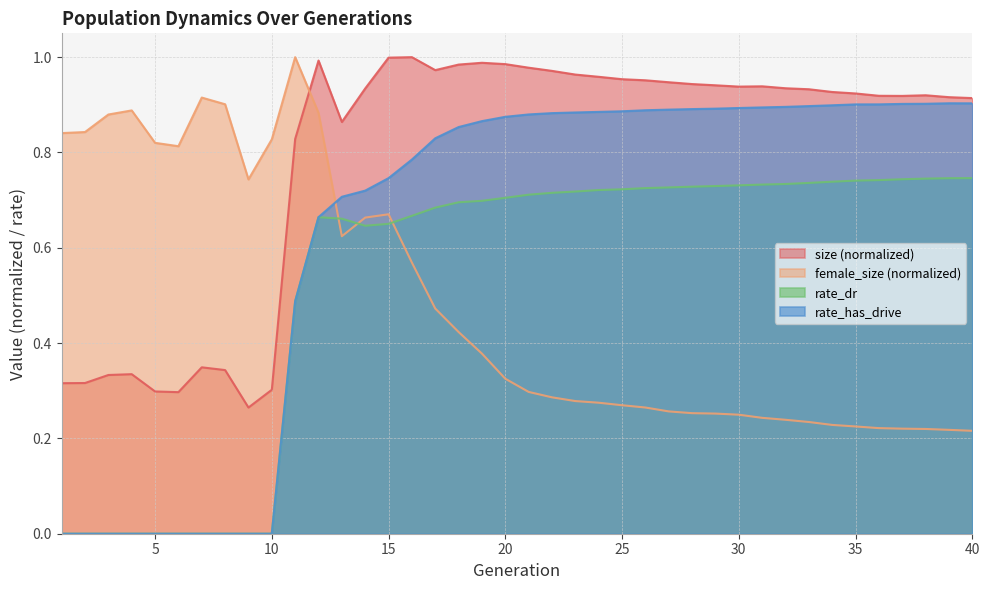

Reading left to right, transcribe all the data shown in this chart.

size: 1=0.3	2=0.3	3=0.3	4=0.3	5=0.3	6=0.3	7=0.3	8=0.3	9=0.3	10=0.3	11=0.8	12=1.0	13=0.9	14=0.9	15=1.0	16=1.0	17=1.0	18=1.0	19=1.0	20=1.0	21=1.0	22=1.0	23=1.0	24=1.0	25=1.0	26=1.0	27=0.9	28=0.9	29=0.9	30=0.9	31=0.9	32=0.9	33=0.9	34=0.9	35=0.9	36=0.9	37=0.9	38=0.9	39=0.9	40=0.9
female_size: 1=0.8	2=0.8	3=0.9	4=0.9	5=0.8	6=0.8	7=0.9	8=0.9	9=0.7	10=0.8	11=1.0	12=0.9	13=0.6	14=0.7	15=0.7	16=0.6	17=0.5	18=0.4	19=0.4	20=0.3	21=0.3	22=0.3	23=0.3	24=0.3	25=0.3	26=0.3	27=0.3	28=0.3	29=0.3	30=0.2	31=0.2	32=0.2	33=0.2	34=0.2	35=0.2	36=0.2	37=0.2	38=0.2	39=0.2	40=0.2
rate_dr: 1=0.0	2=0.0	3=0.0	4=0.0	5=0.0	6=0.0	7=0.0	8=0.0	9=0.0	10=0.0	11=0.5	12=0.7	13=0.7	14=0.6	15=0.7	16=0.7	17=0.7	18=0.7	19=0.7	20=0.7	21=0.7	22=0.7	23=0.7	24=0.7	25=0.7	26=0.7	27=0.7	28=0.7	29=0.7	30=0.7	31=0.7	32=0.7	33=0.7	34=0.7	35=0.7	36=0.7	37=0.7	38=0.7	39=0.7	40=0.7
rate_has_drive: 1=0.0	2=0.0	3=0.0	4=0.0	5=0.0	6=0.0	7=0.0	8=0.0	9=0.0	10=0.0	11=0.5	12=0.7	13=0.7	14=0.7	15=0.7	16=0.8	17=0.8	18=0.9	19=0.9	20=0.9	21=0.9	22=0.9	23=0.9	24=0.9	25=0.9	26=0.9	27=0.9	28=0.9	29=0.9	30=0.9	31=0.9	32=0.9	33=0.9	34=0.9	35=0.9	36=0.9	37=0.9	38=0.9	39=0.9	40=0.9